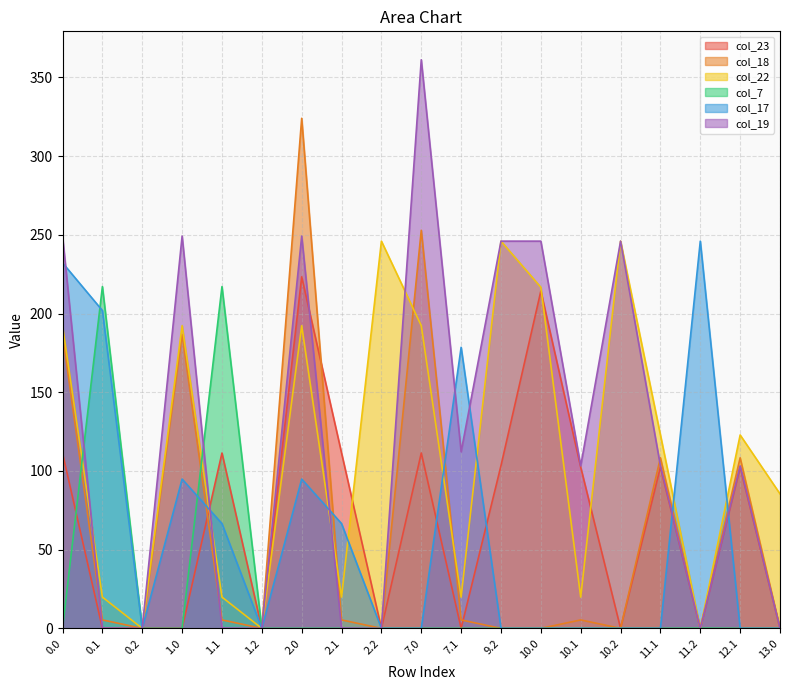

At which category is the sum across all series the highest?

2.0